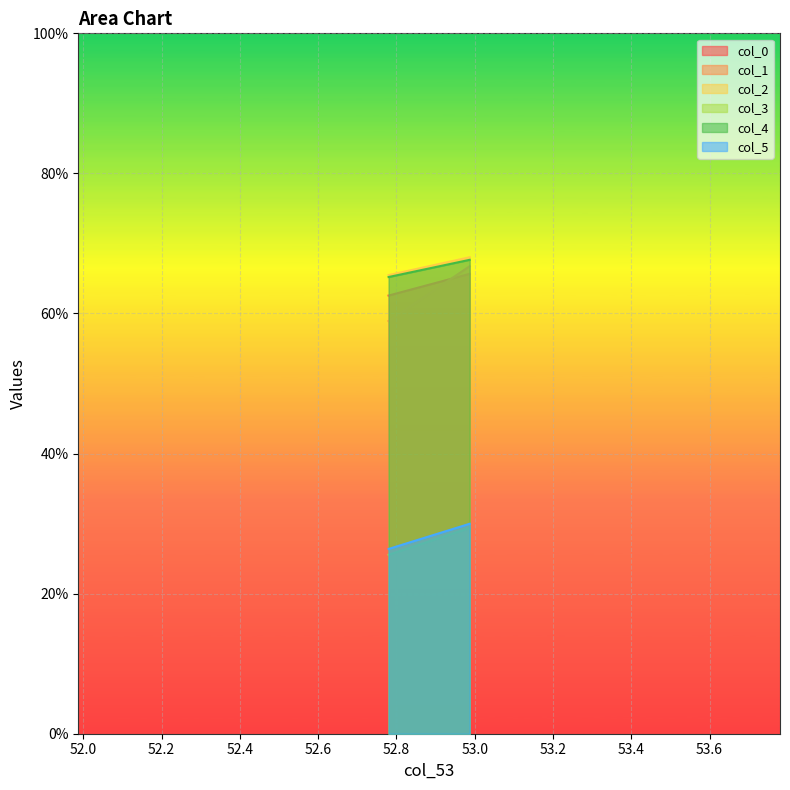

At which category is the sum across all series the highest?

52.98701627